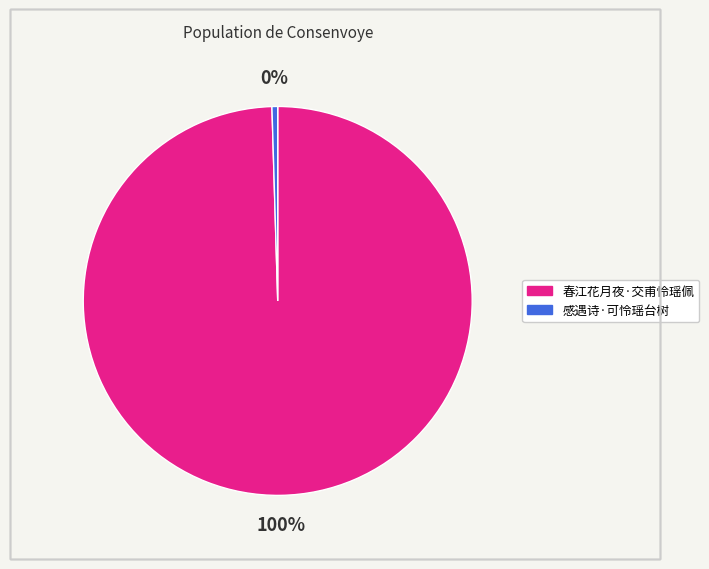

To the nearest percent, what is the combined percentage of 春江花月夜·交甫怜瑶佩 and 感遇诗·可怜瑶台树?

100%